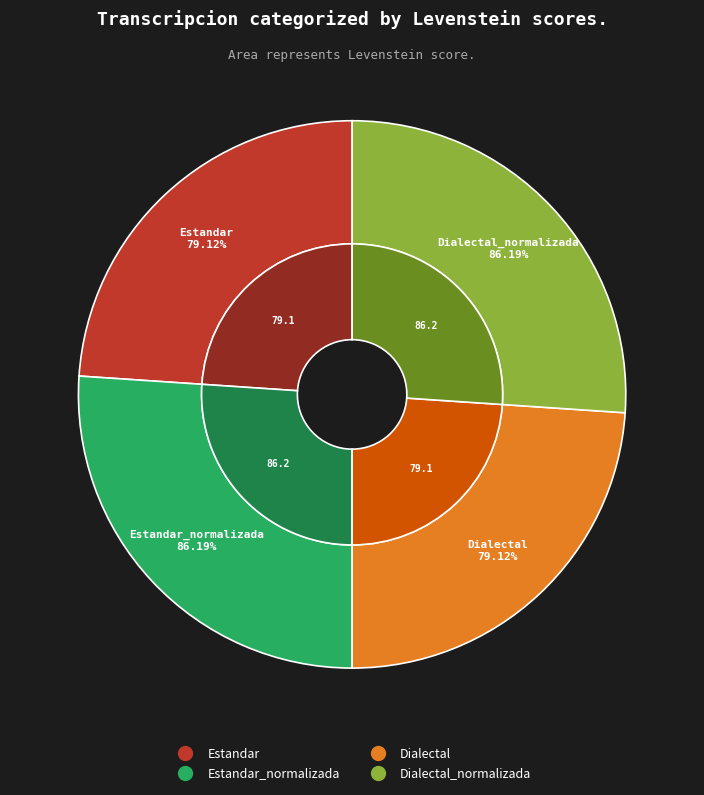

What percentage do Estandar_normalizada and Estandar together represent?

50.0%